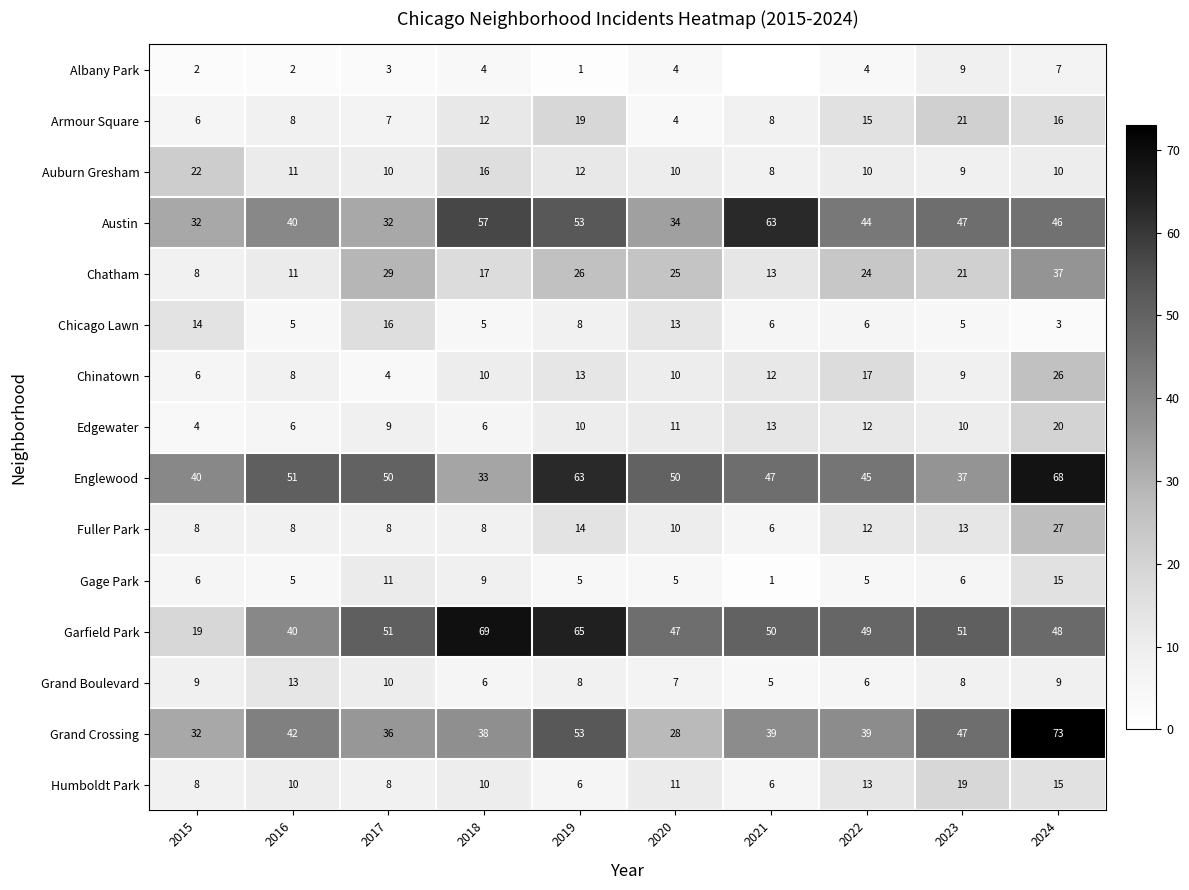

Which category has the highest value across all series?

2024